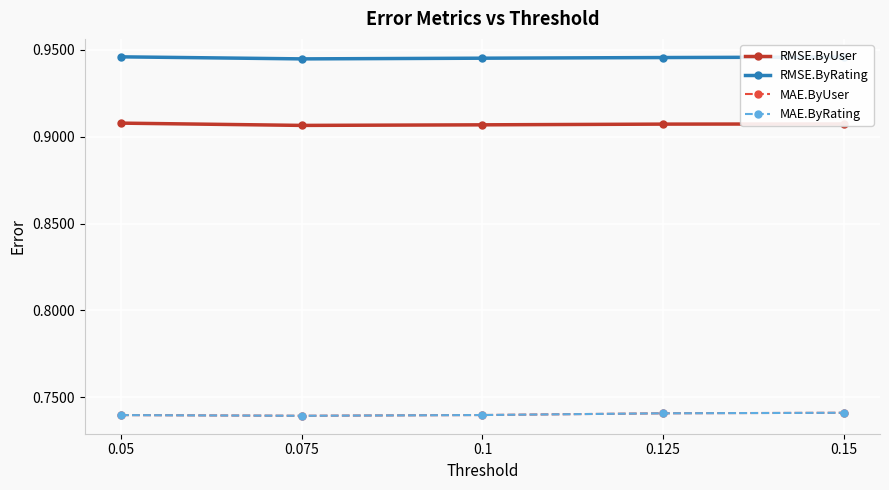

Between 0.125 and 0.15, which is larger?

0.15